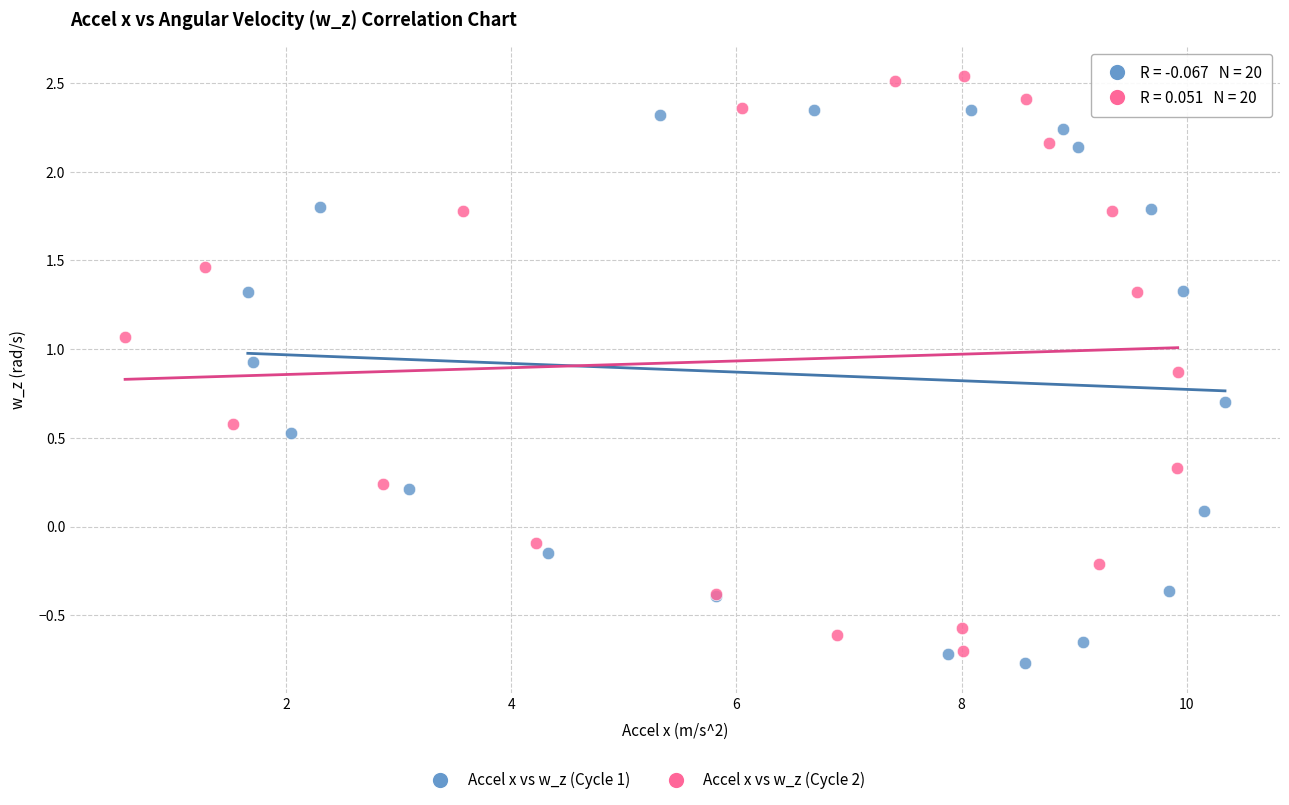

Which series contains the highest Y value?

Accel x vs w_z (Cycle 2)